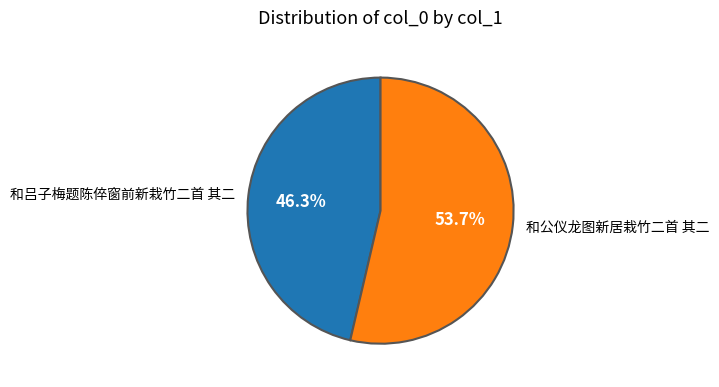

What is the majority slice?

和公仪龙图新居栽竹二首 其二